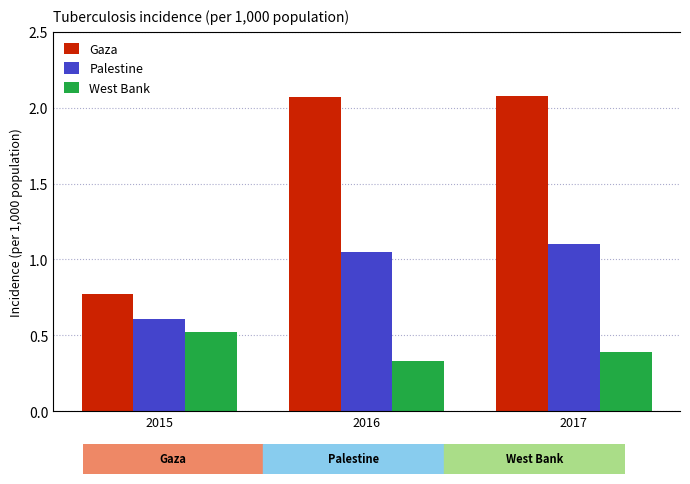

How many bars are there in total?

9